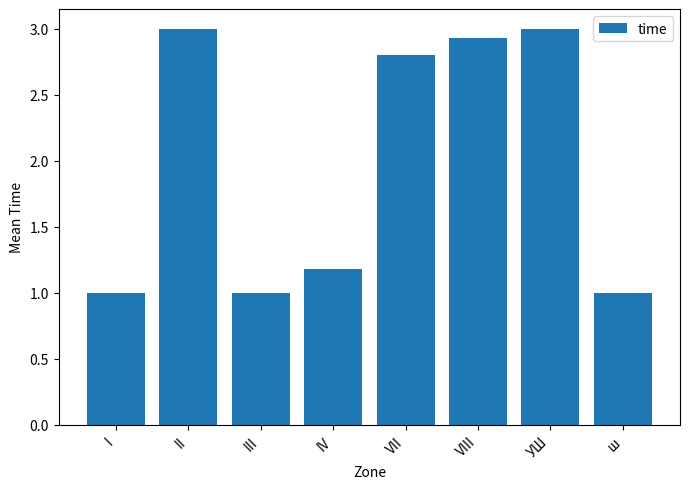

Where does the data first go above 2?

II